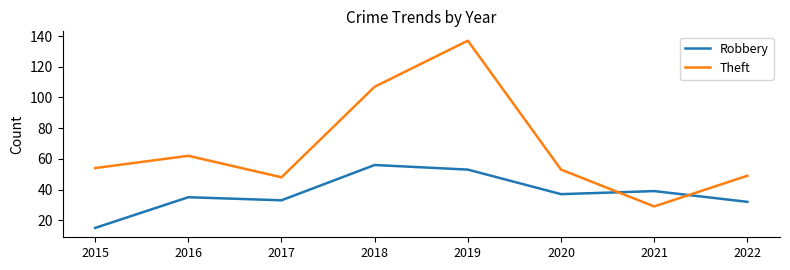

Which series has the largest range (max minus min)?

Theft